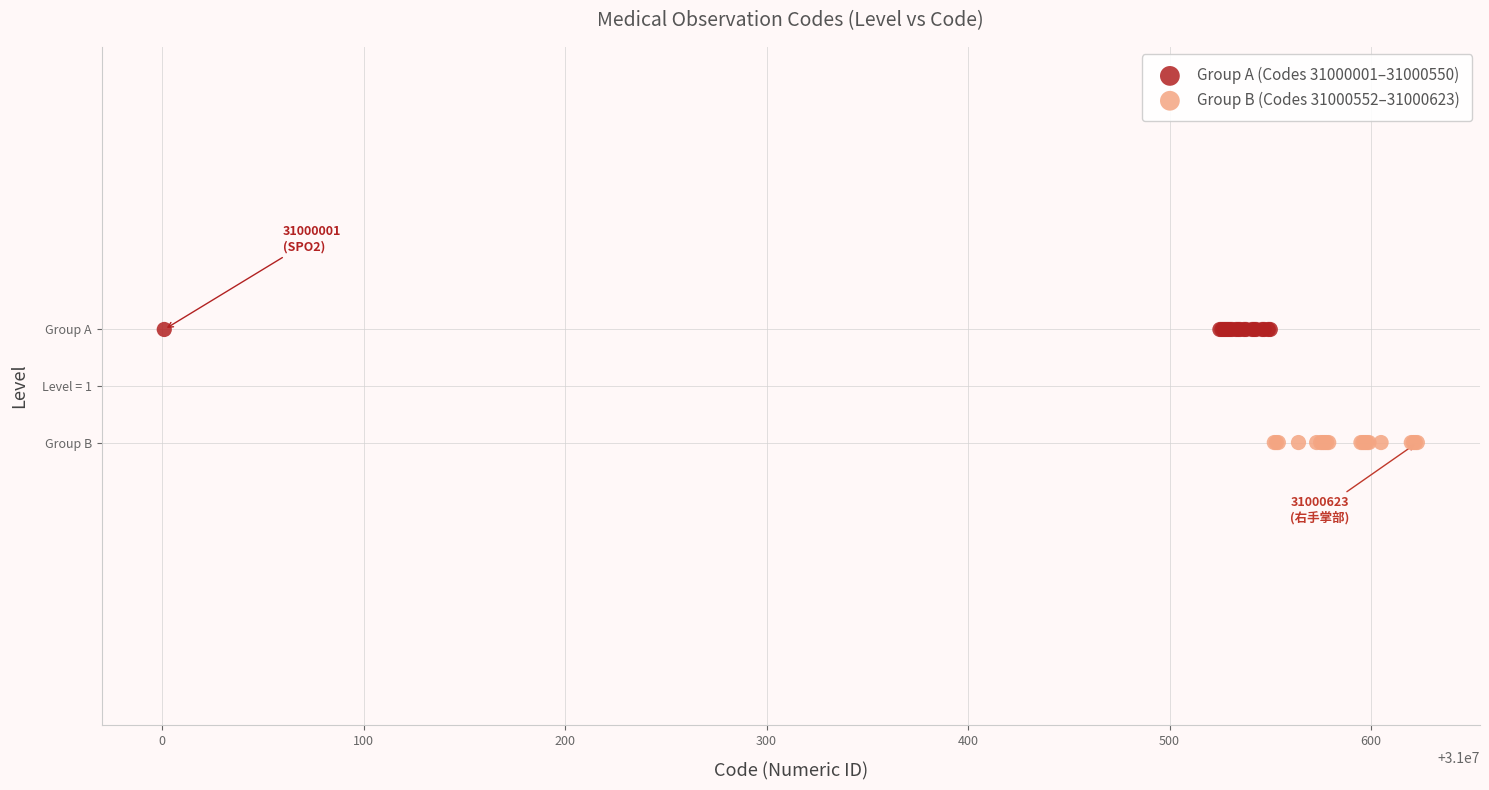

What are all the series names shown in the legend?

Group A (Codes 31000001–31000550), Group B (Codes 31000552–31000623)